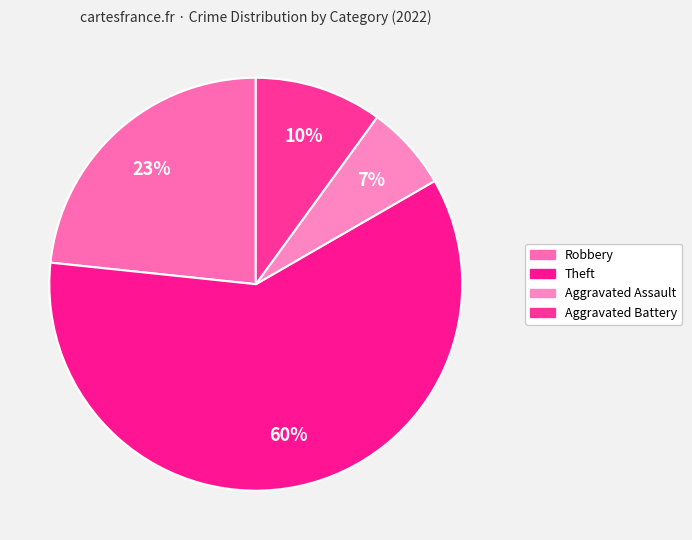

Rank the categories by value from lowest to highest.

Aggravated Assault, Aggravated Battery, Robbery, Theft